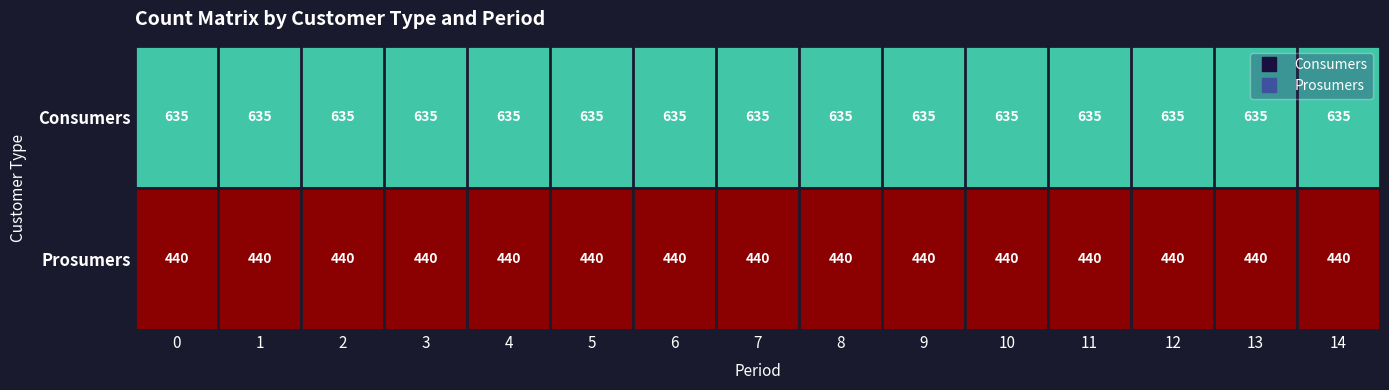

Rank the series by their average value, from lowest to highest.

Prosumers, Consumers